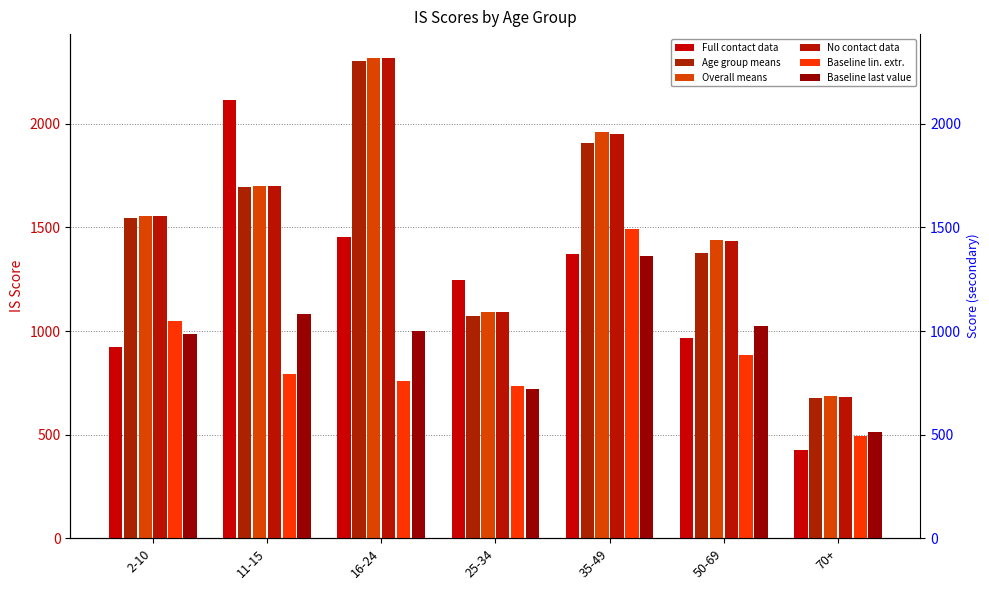

Reading left to right, list all the values displayed in this chart.

Full contact data: 922.4	2114.2	1451.9	1246.6	1372.0	964.6	425.5
Age group means: 1546.3	1693.7	2303.2	1073.9	1907.7	1377.7	679.2
Overall means: 1555.7	1699.3	2316.5	1090.5	1961.1	1437.4	685.4
No contact data: 1555.4	1698.7	2317.7	1090.4	1952.7	1434.6	683.6
Baseline lin. extr.: 1048.8	790.4	760.4	733.0	1494.8	886.5	495.4
Baseline last value: 986.7	1082.0	1000.9	718.2	1362.2	1023.4	512.4